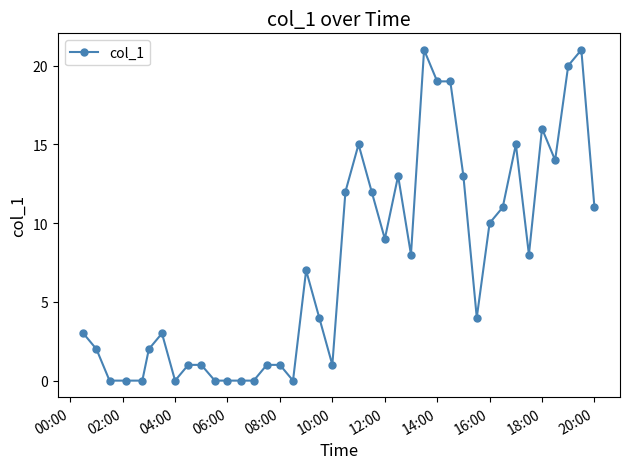

What is the maximum value shown in the chart?

21